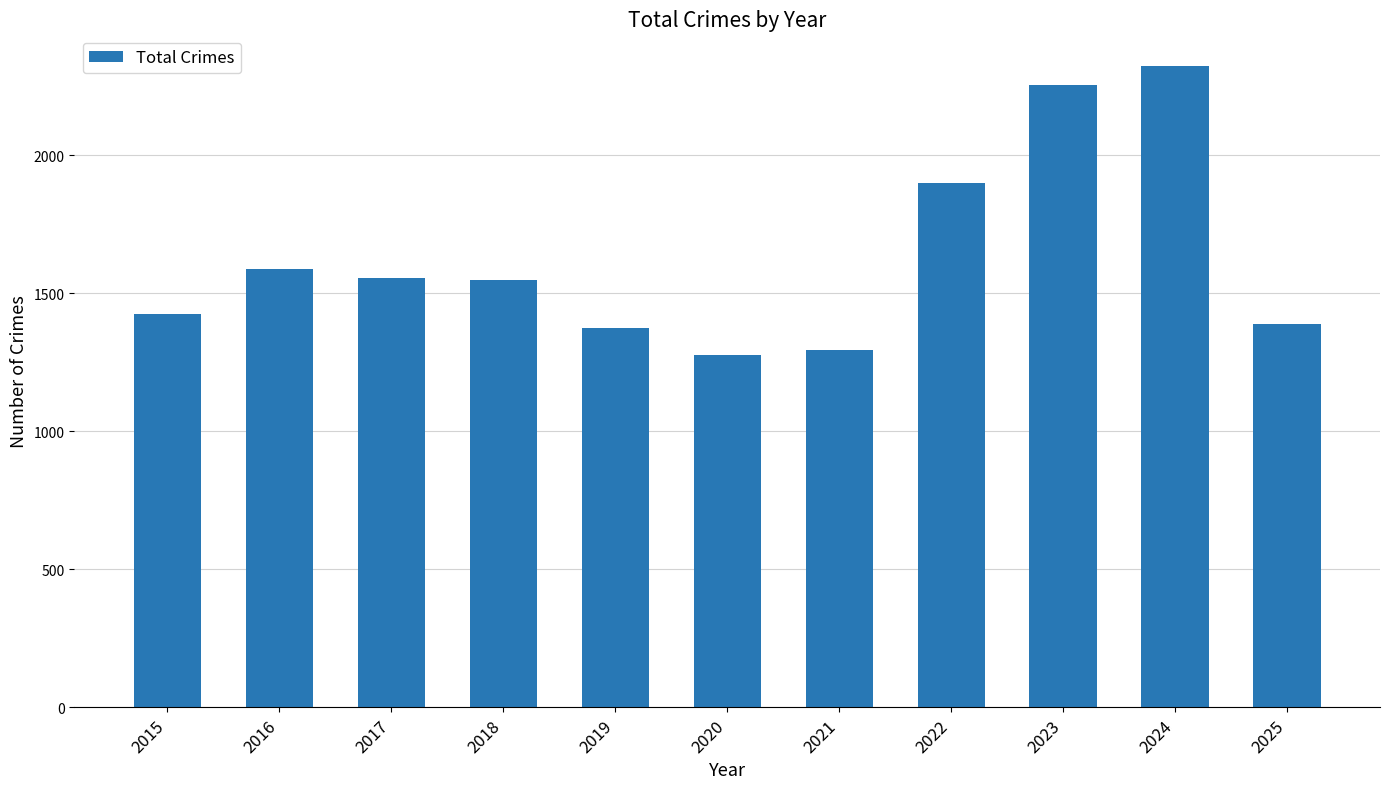

What is the value of the 10th bar from the left?

2322